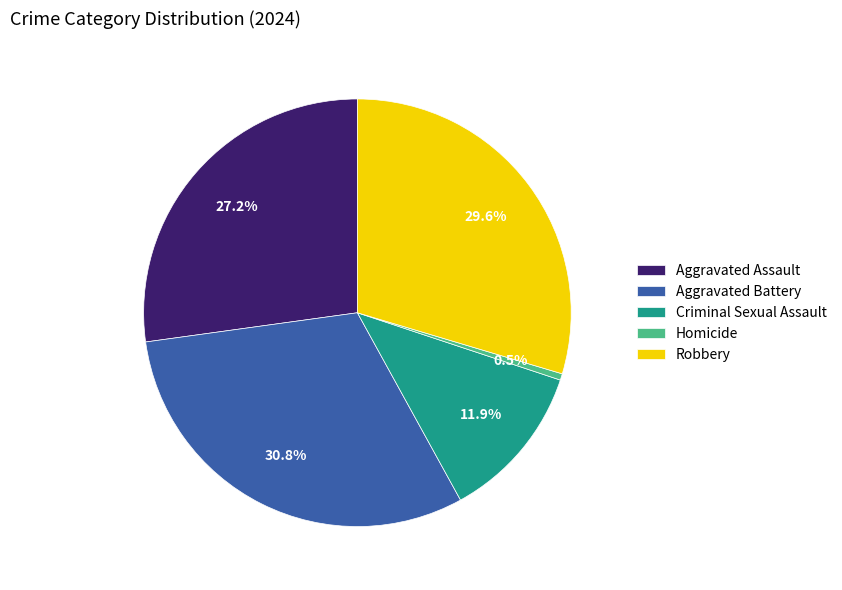

What is the ratio of the value at Robbery to the value at Criminal Sexual Assault?

2.5